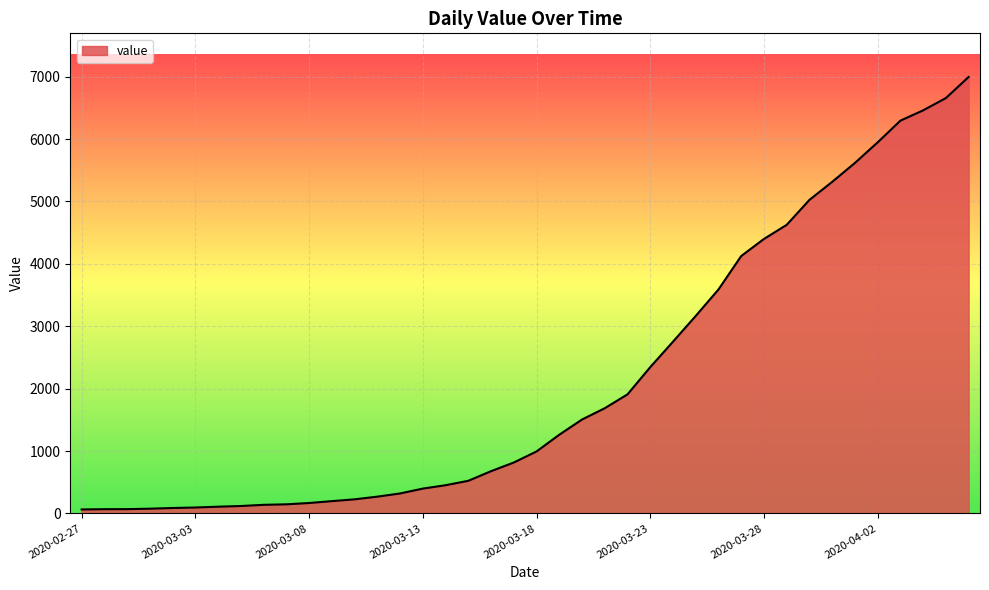

What is the maximum value shown in the chart?

6995